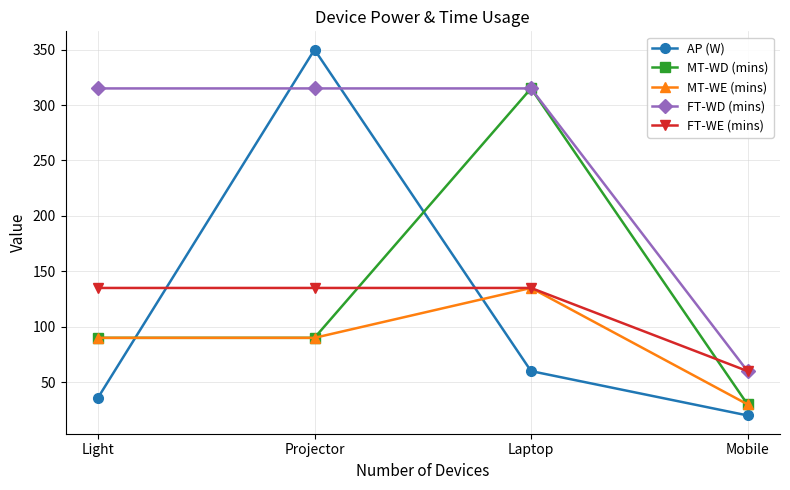

What is the label of the 3rd point from the right?

Projector